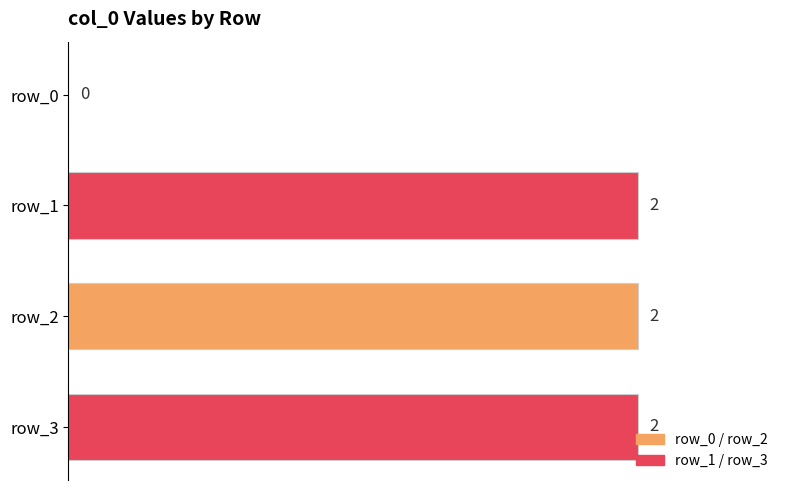

The chart shows a value of 1 at row_3. True or false?

False